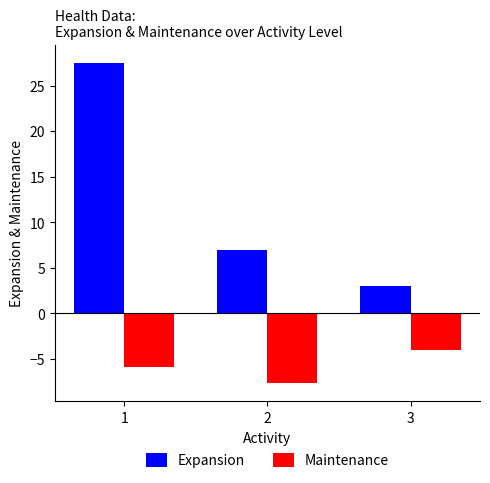

What value does the Maintenance series have at 1?

-5.9